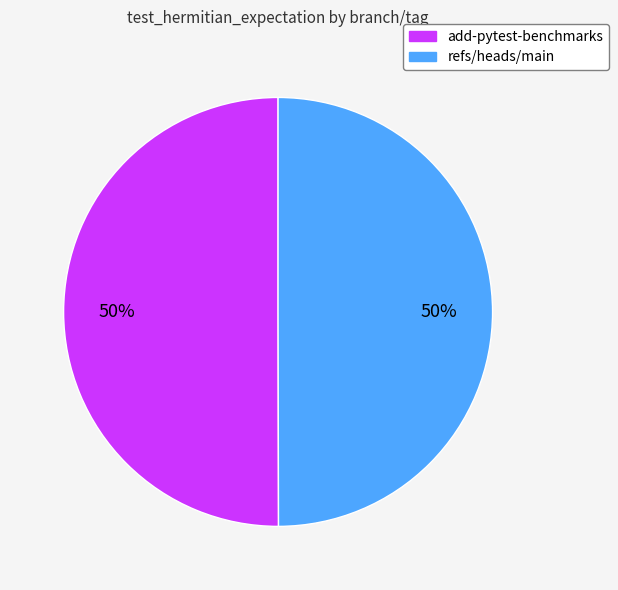

Combined, do refs/heads/main and add-pytest-benchmarks account for over 50%?

Yes